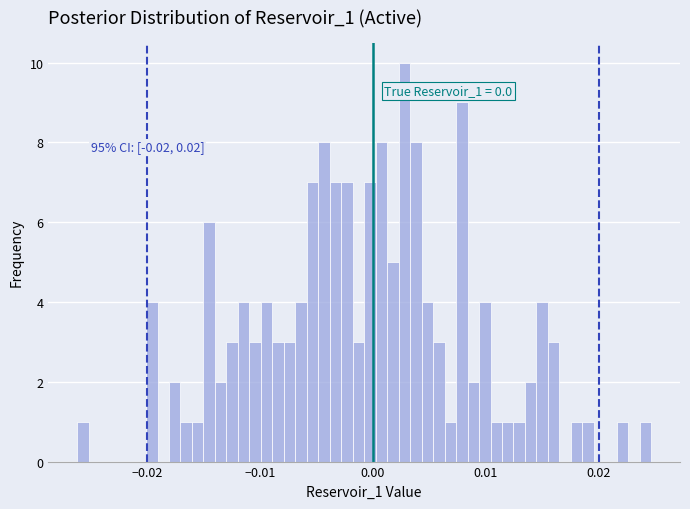

Around what value on the x-axis is the tallest bar? Give the approximate position of its centre, as read against the axis.

0.003